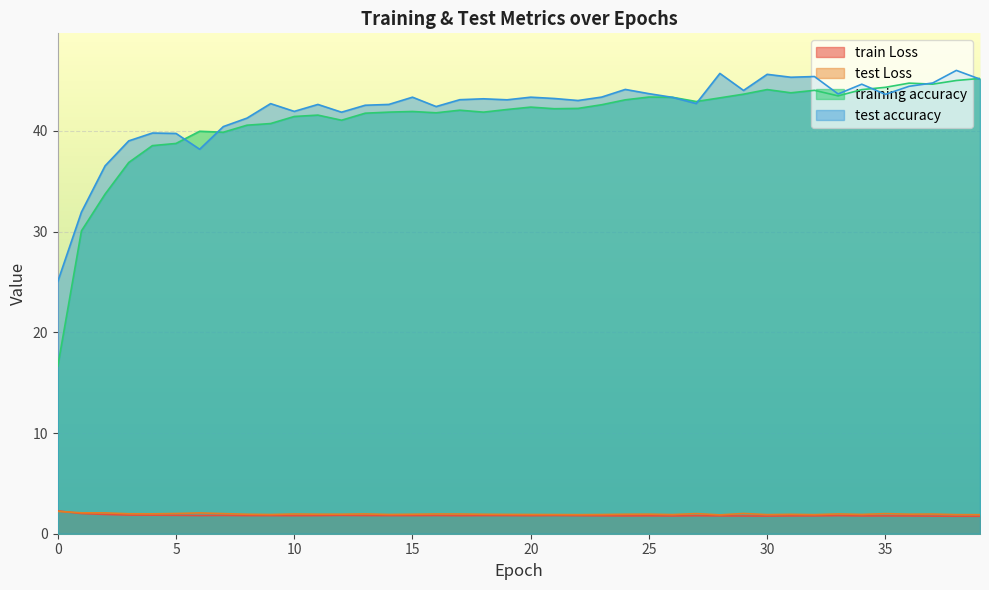

The value of train Loss at 33 is 1.1. True or false?

False